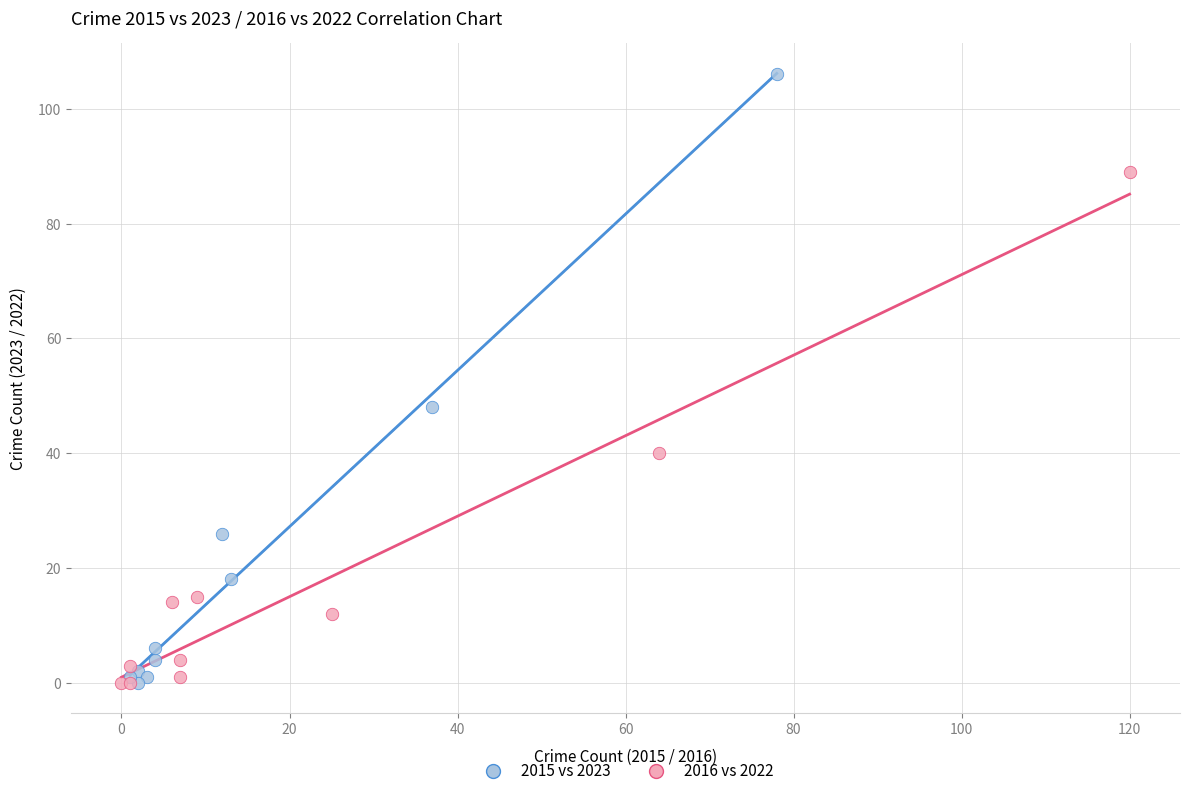

Which series has the largest Y range (max minus min)?

2015 vs 2023